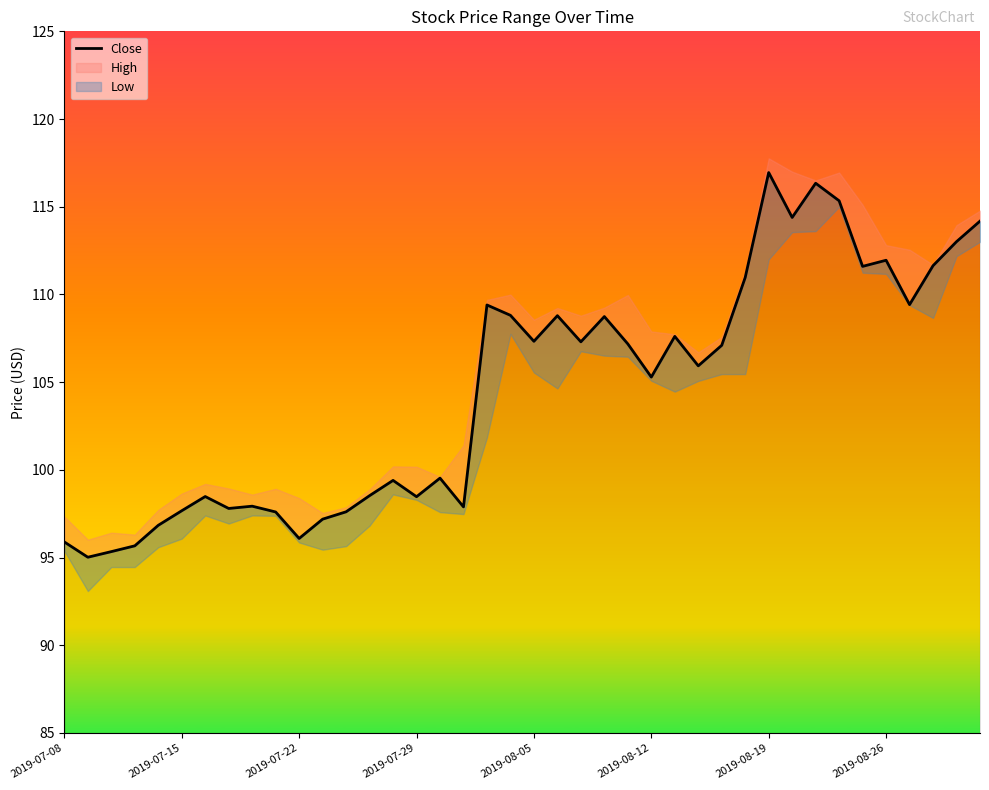

What is the greatest value displayed?

117.0